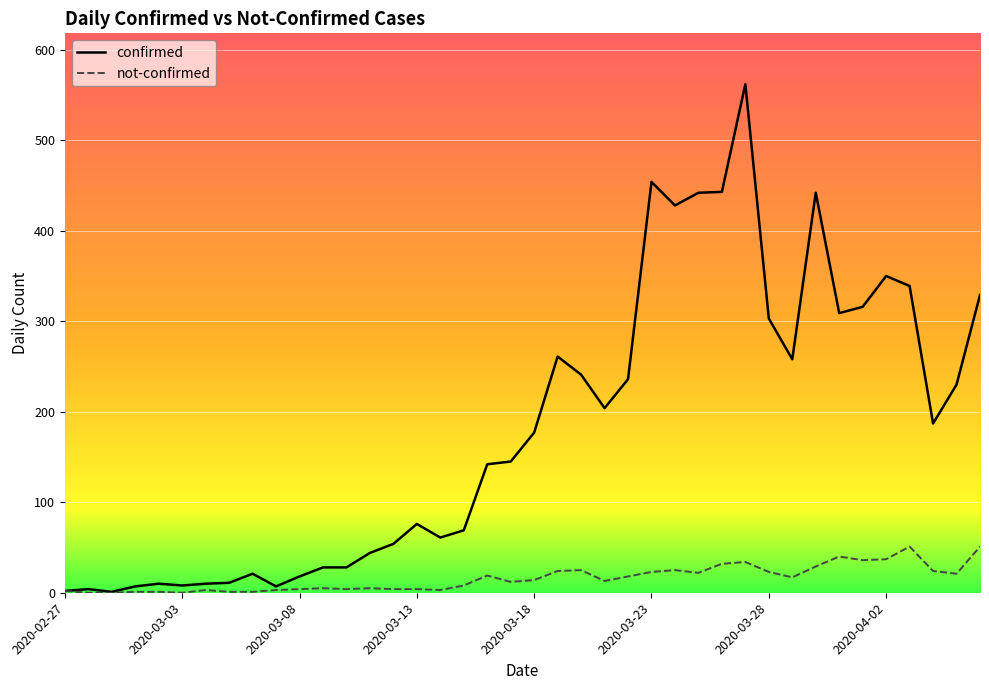

Which series has the largest total across all categories?

confirmed